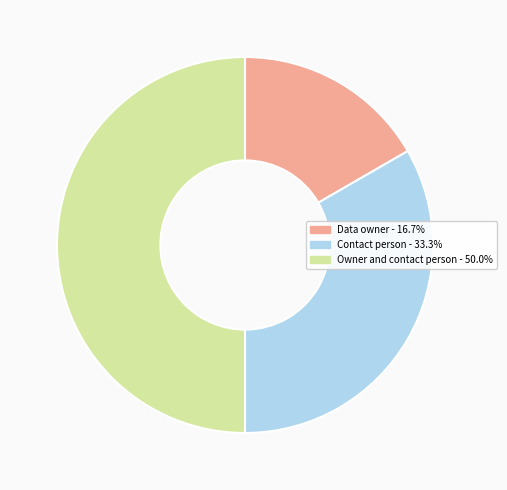

Rank the categories by value from highest to lowest.

Owner and contact person, Contact person, Data owner